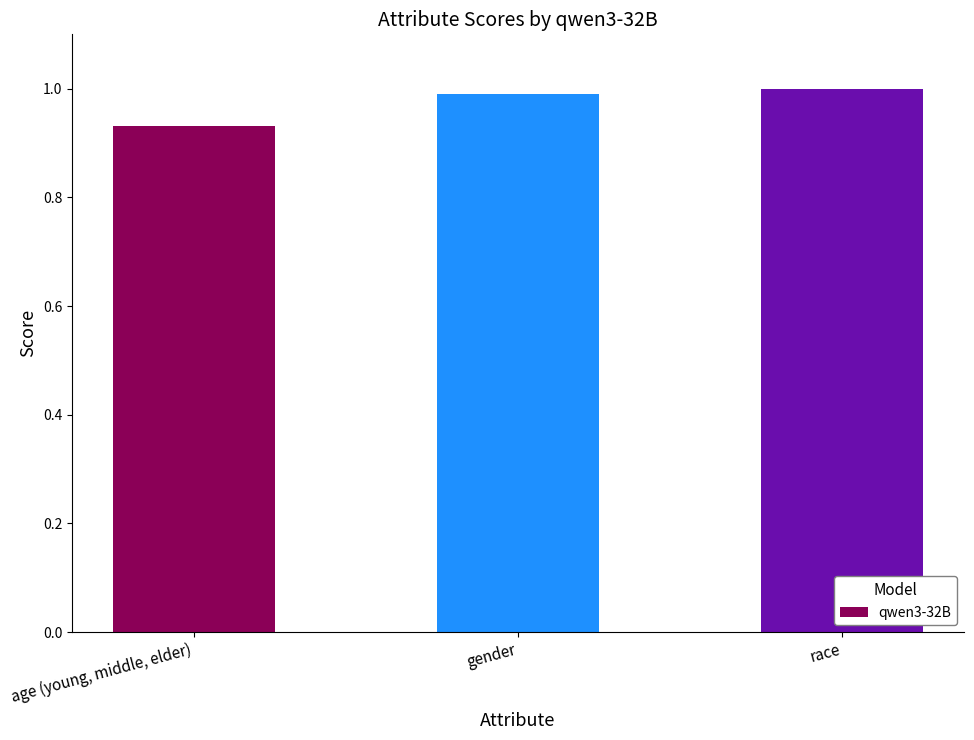

At which label is the value closest to 0?

age (young, middle, elder)